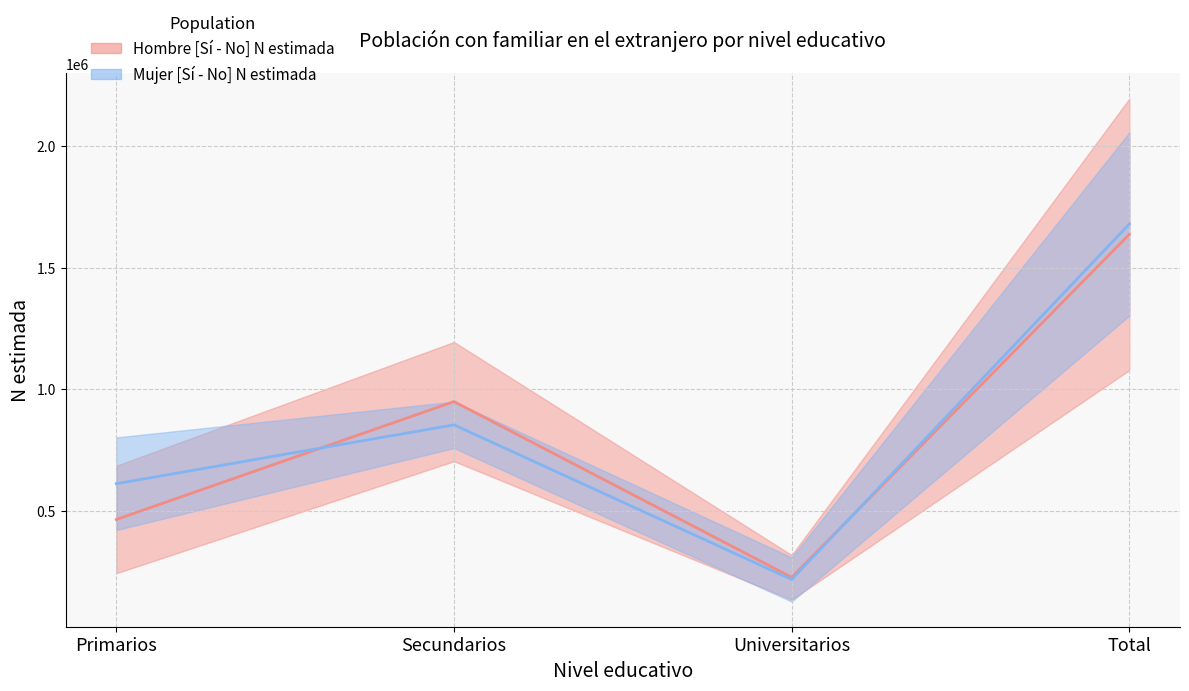

Reading left to right, extract all data points from this chart.

Hombre Si N estimada: Primarios=463178	Secundarios=948378	Universitarios=225184	Total=1636740
Hombre No N estimada: Primarios=610489	Secundarios=852682	Universitarios=216185	Total=1679355